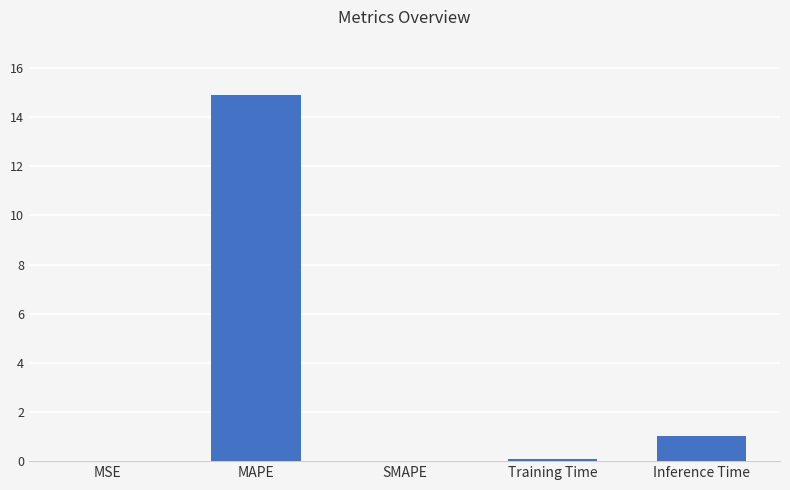

Which has a higher value, Inference Time or MSE?

Inference Time